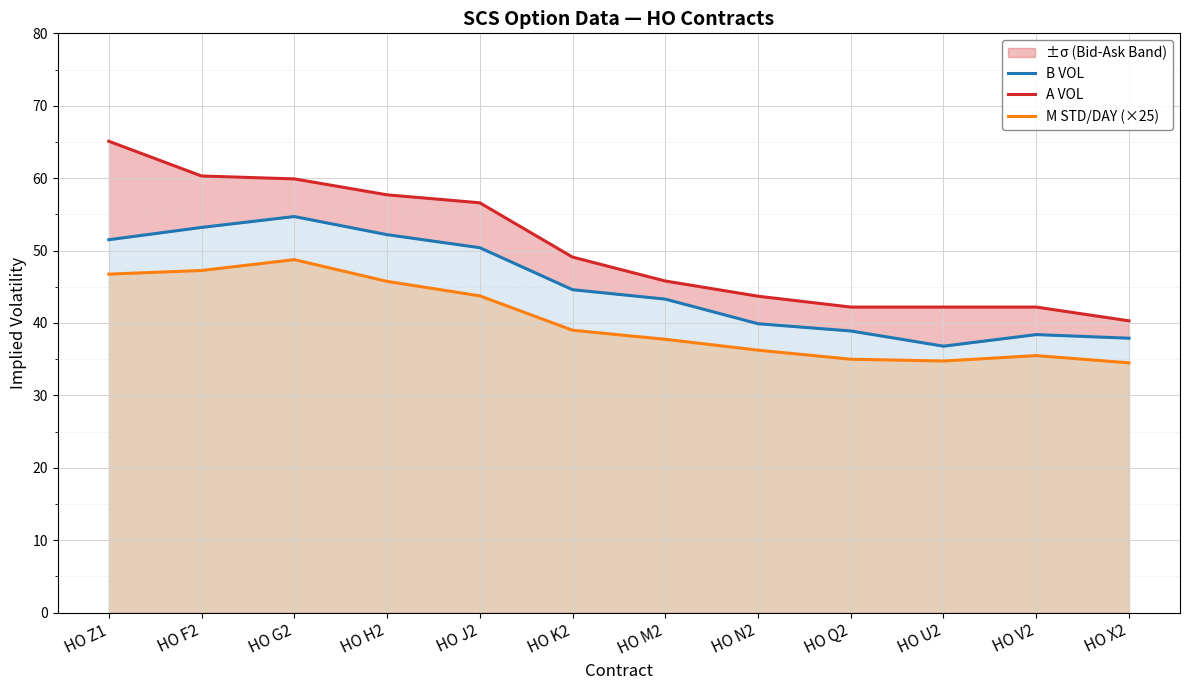

What is the value of the A VOL point at the 5th from the left?

56.6